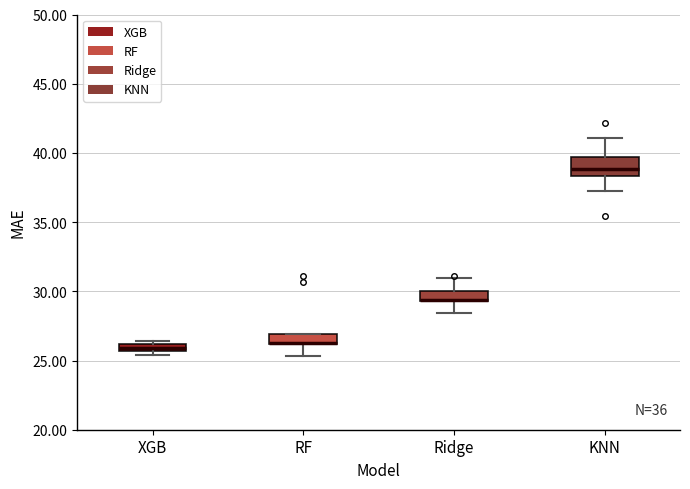

Where is the lower edge of the box for Ridge on the y-axis? The values are not printed on the chart, so give them approximately, as read against the axis.

29.5